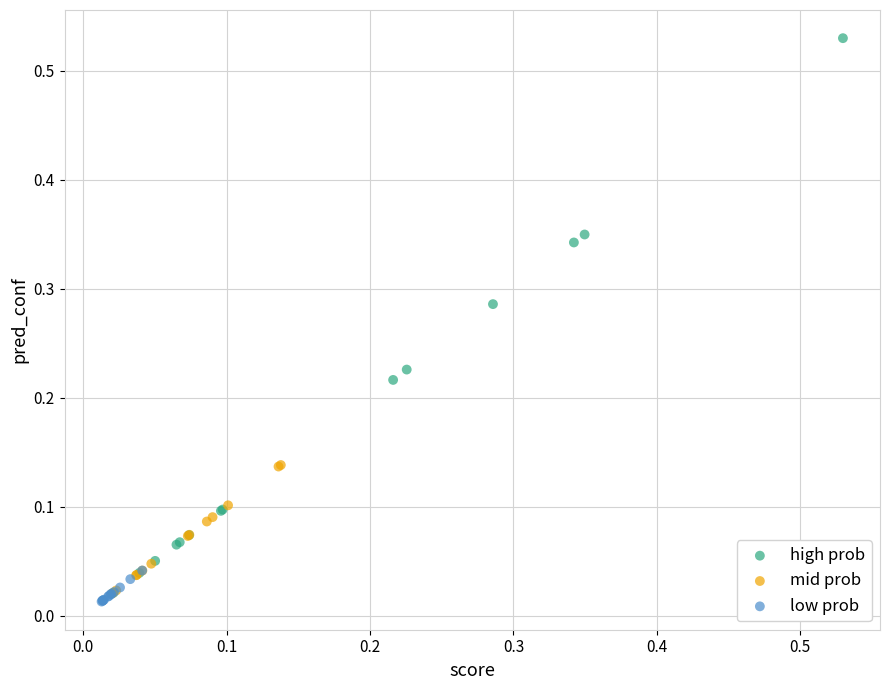

Which series has the widest spread of Y values?

high prob